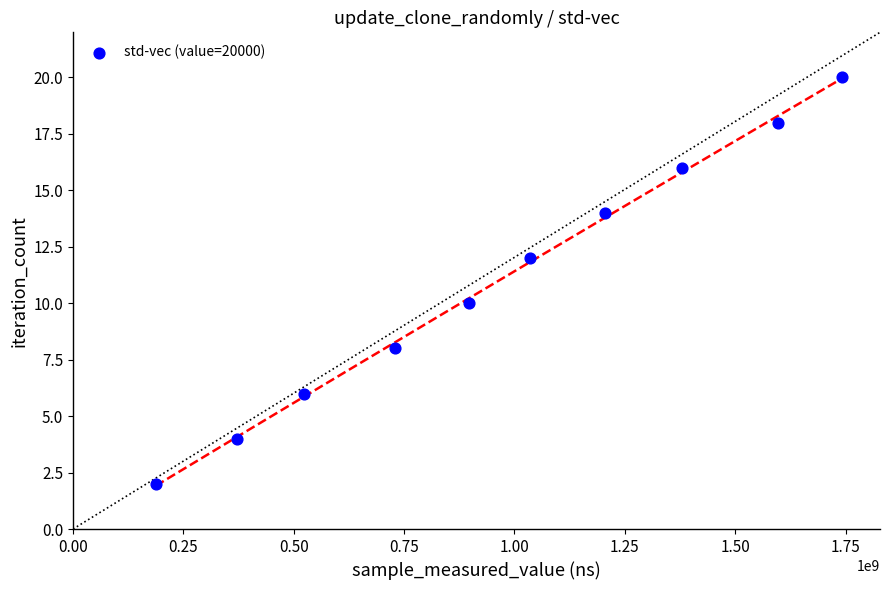

What is the range of X values (max minus min)?

1553477949